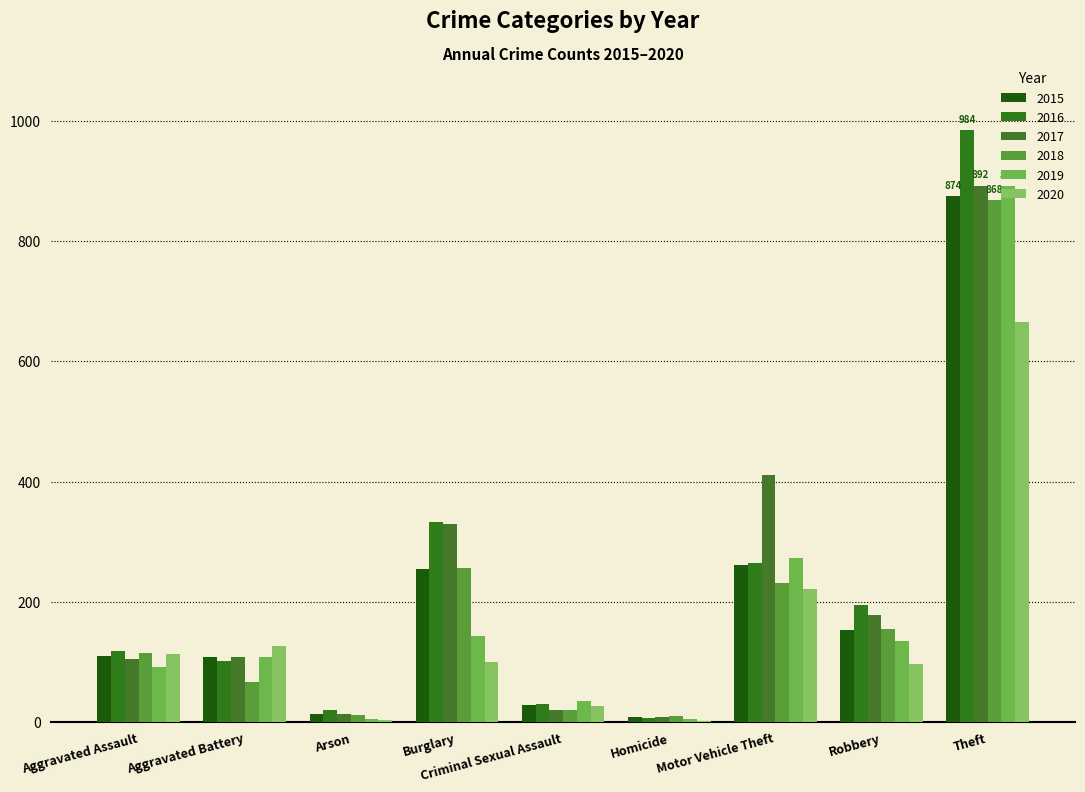

Reading left to right, what are all the values shown in this chart?

2015: 110	108	13	254	28	9	261	154	874
2016: 118	102	20	333	30	7	265	194	984
2017: 105	108	14	329	21	8	411	178	892
2018: 115	67	12	257	21	10	231	155	868
2019: 92	108	5	143	35	5	273	135	891
2020: 113	126	4	100	27	2	222	97	666